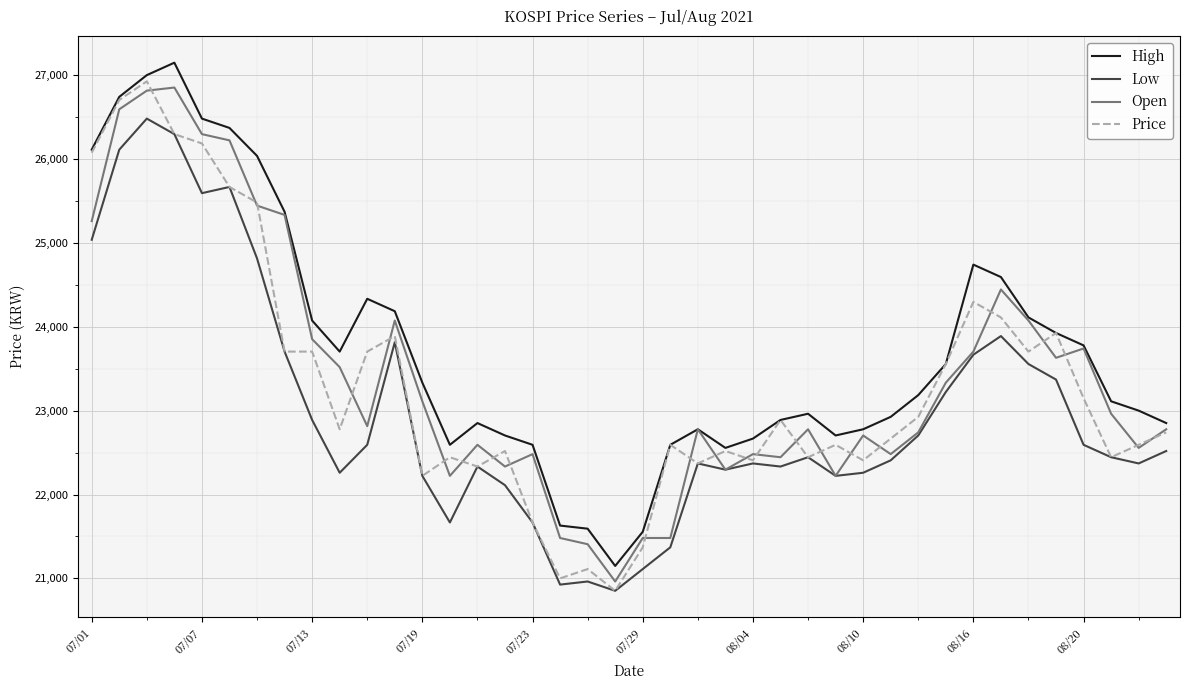

What is the lowest value of the Low series?

20852.1